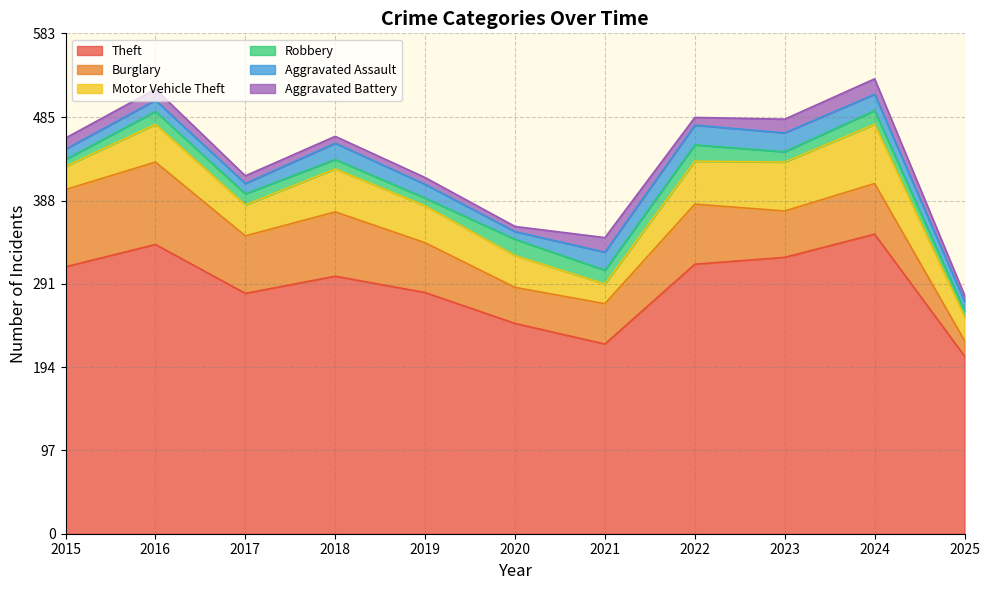

Where is the first local maximum for Aggravated Assault?

2016